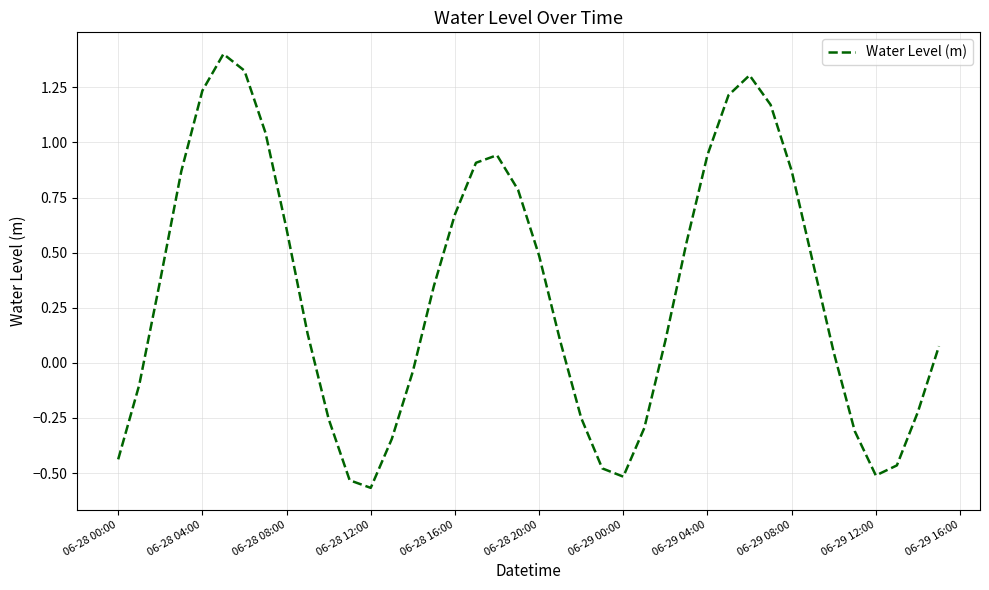

What is the maximum value shown in the chart?

1.4